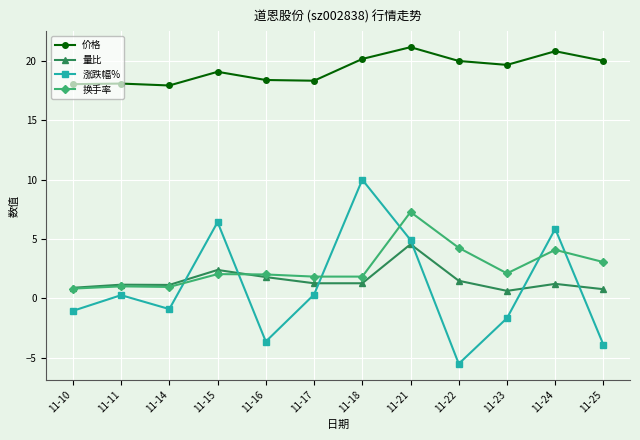

At which category is the sum across all series the highest?

11-21